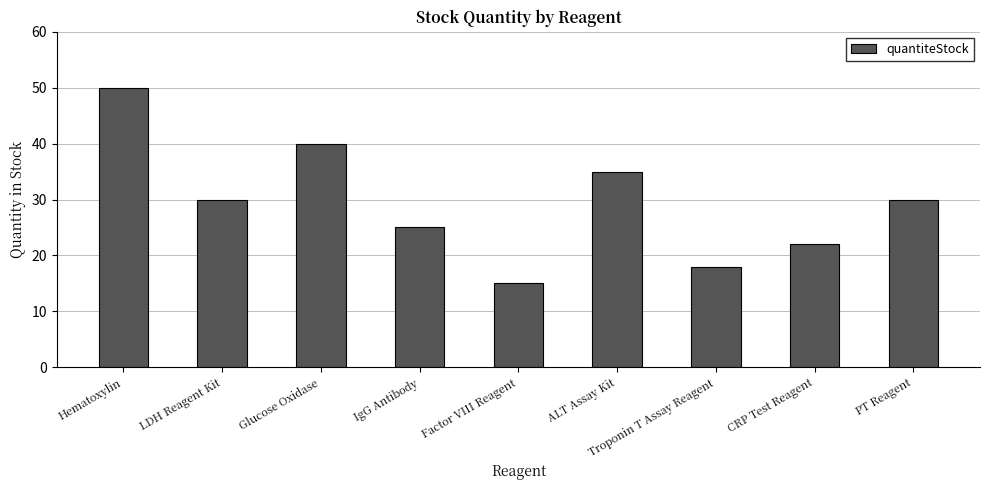

What is the smallest value displayed?

15